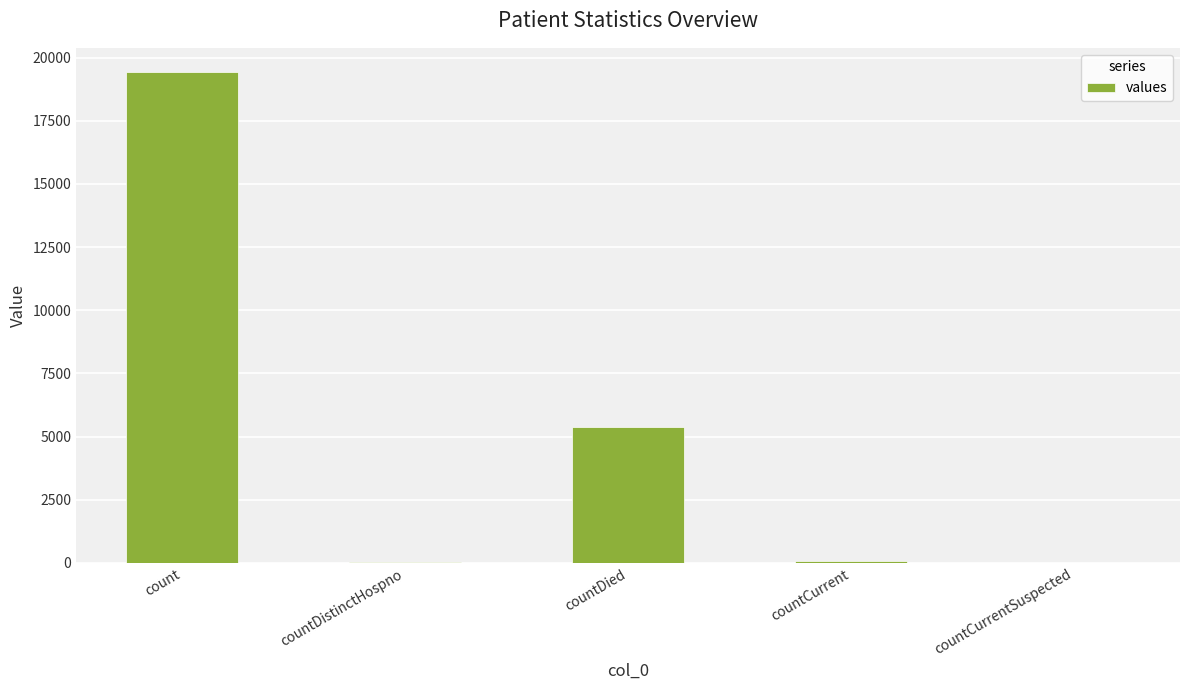

How many data points does each series have?

5